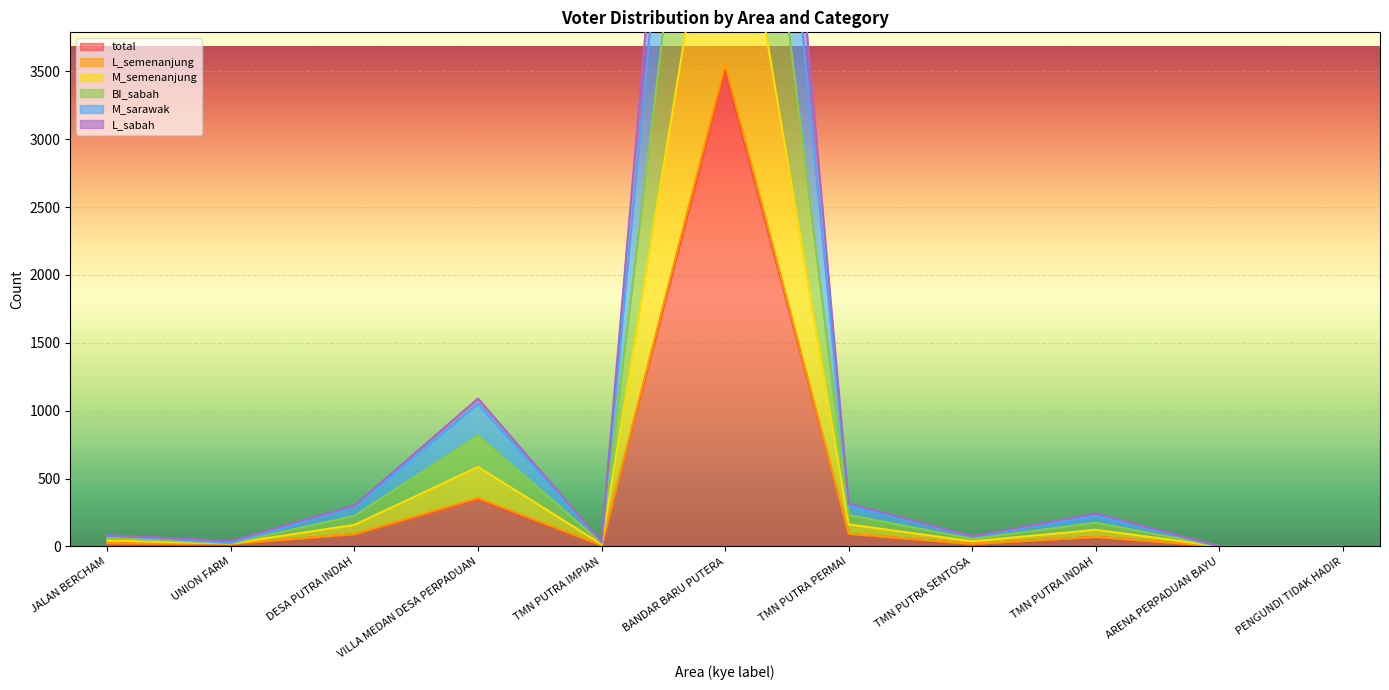

Which has a higher value, JALAN BERCHAM or UNION FARM?

JALAN BERCHAM